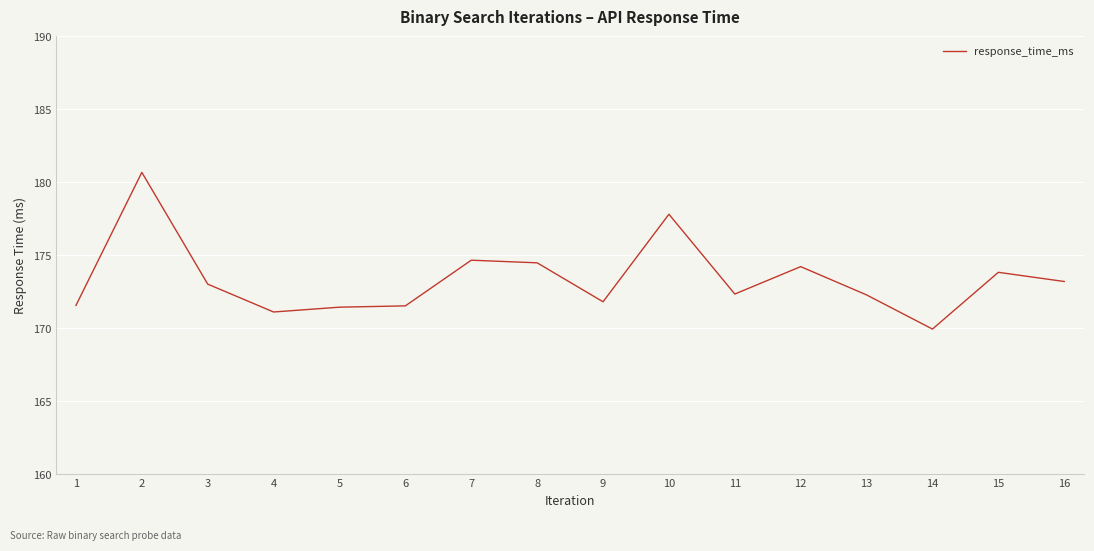

True or false: the data has more than 0 interior local peaks.

True